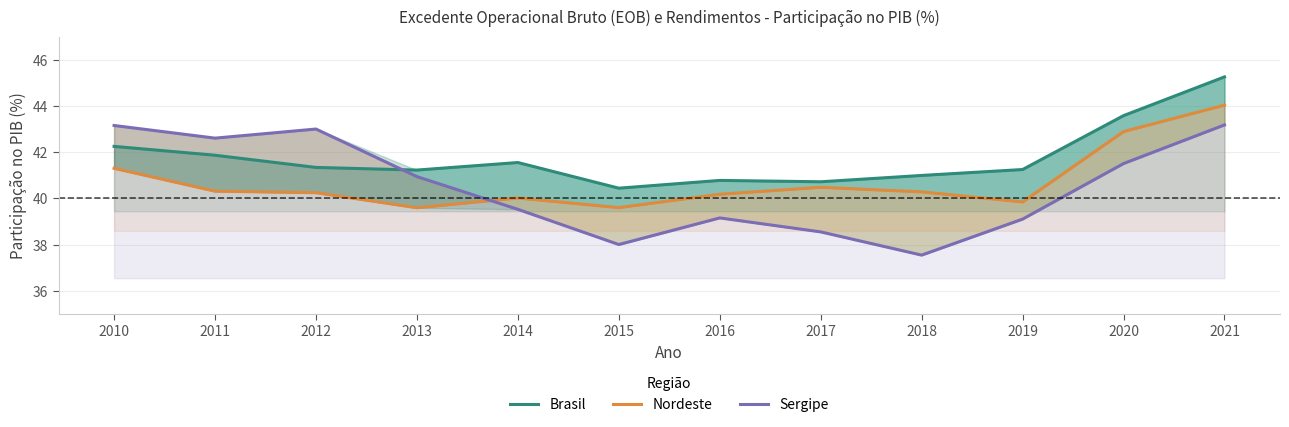

What is the minimum value for Nordeste?

39.6